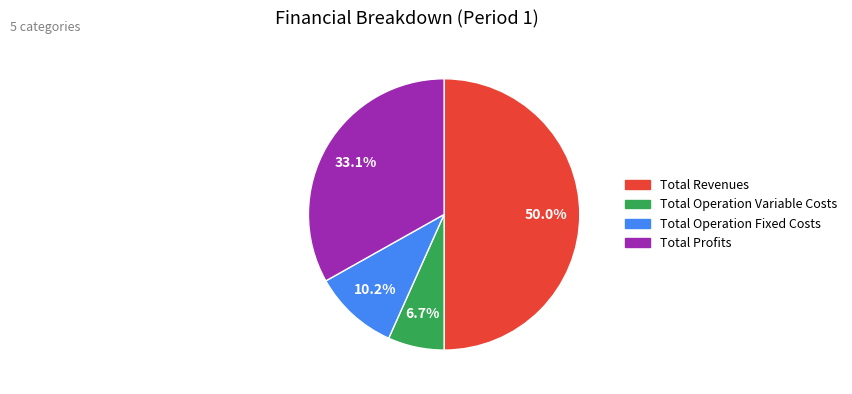

How many segments does this pie chart have?

4